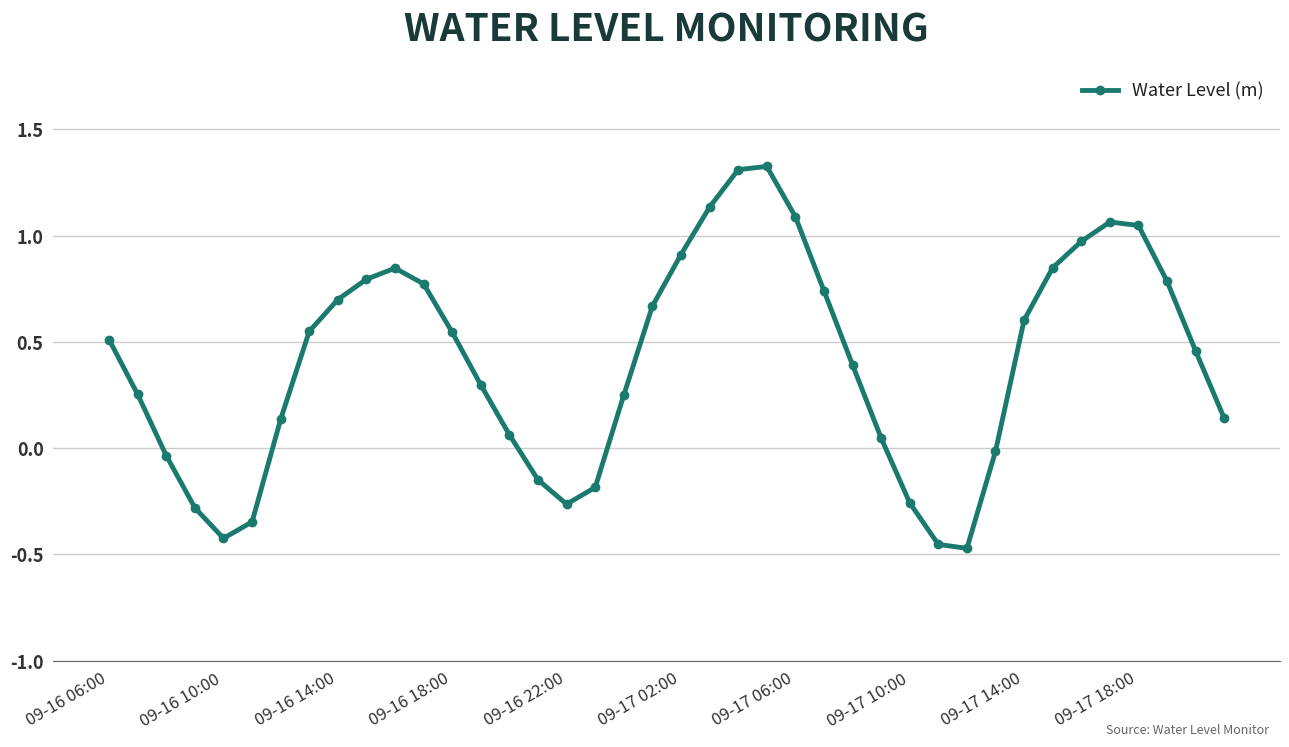

How many series are shown in this chart?

1